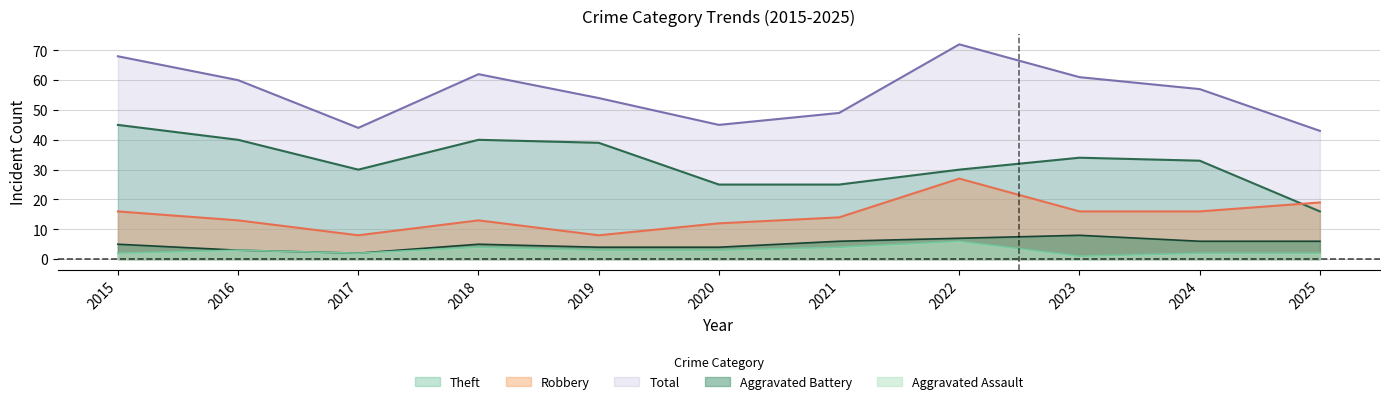

In Aggravated Assault, how many points are higher than both neighbors (excluding endpoints)?

3